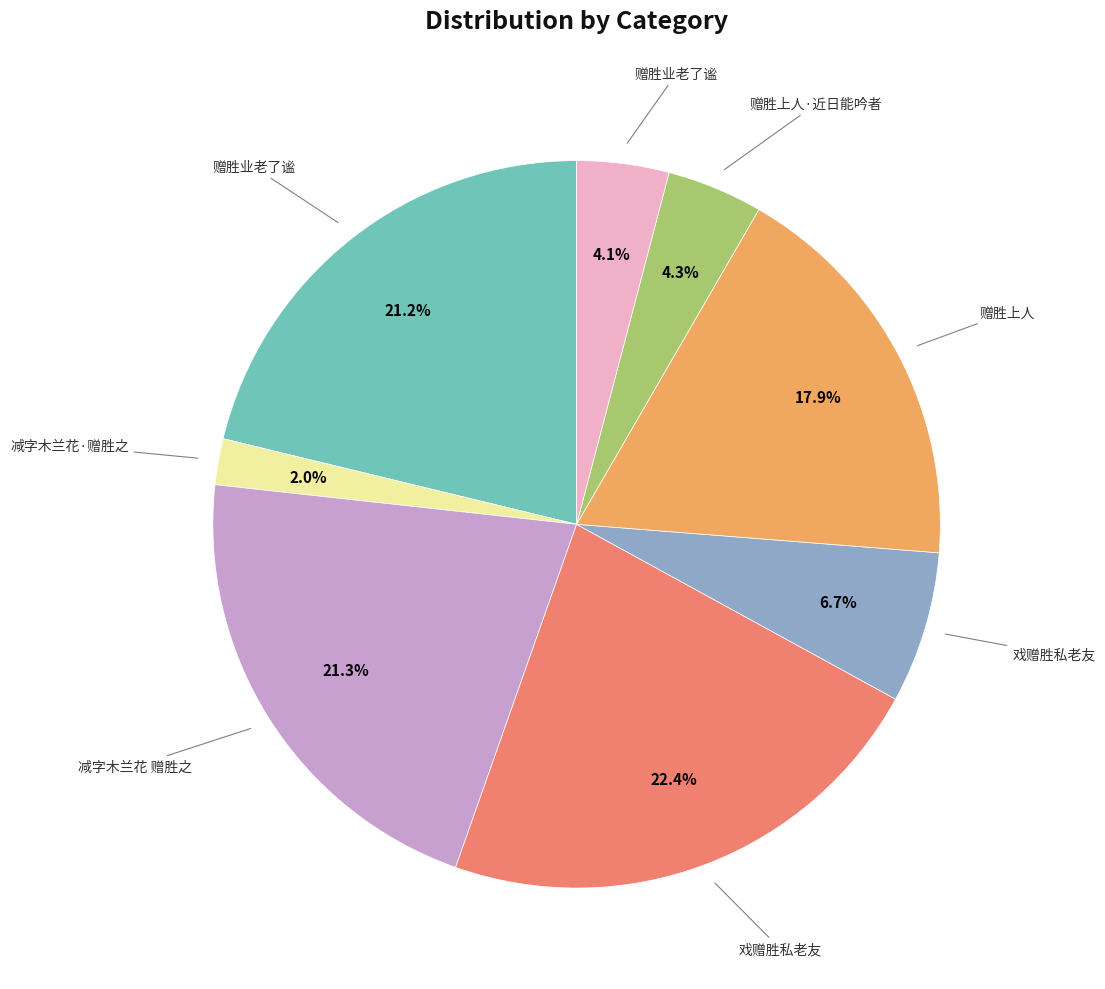

Is there any slice that represents more than half of the pie?

No